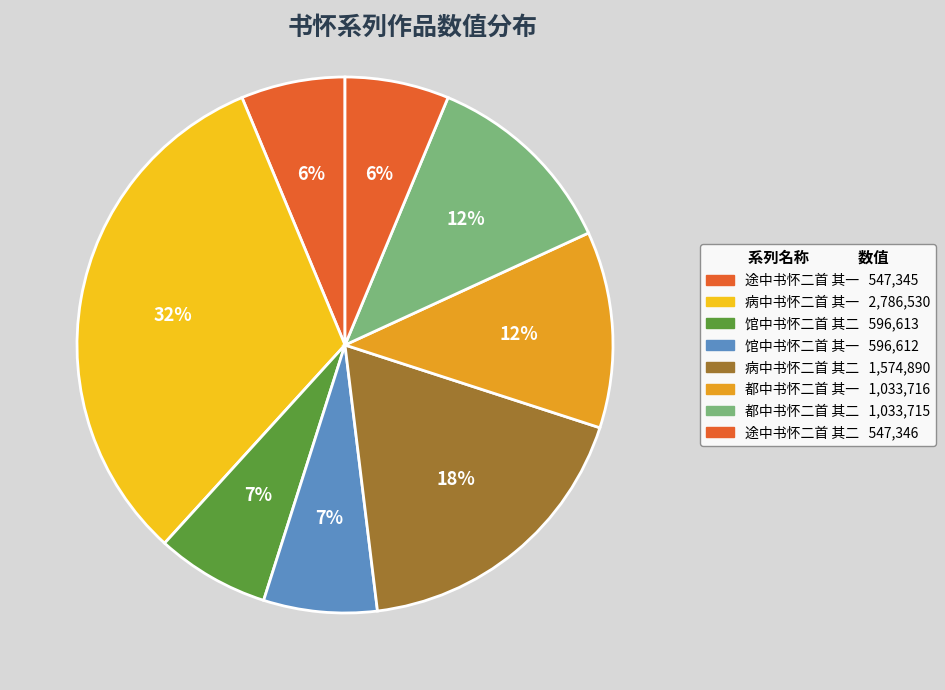

Count the number of slices in the pie.

8